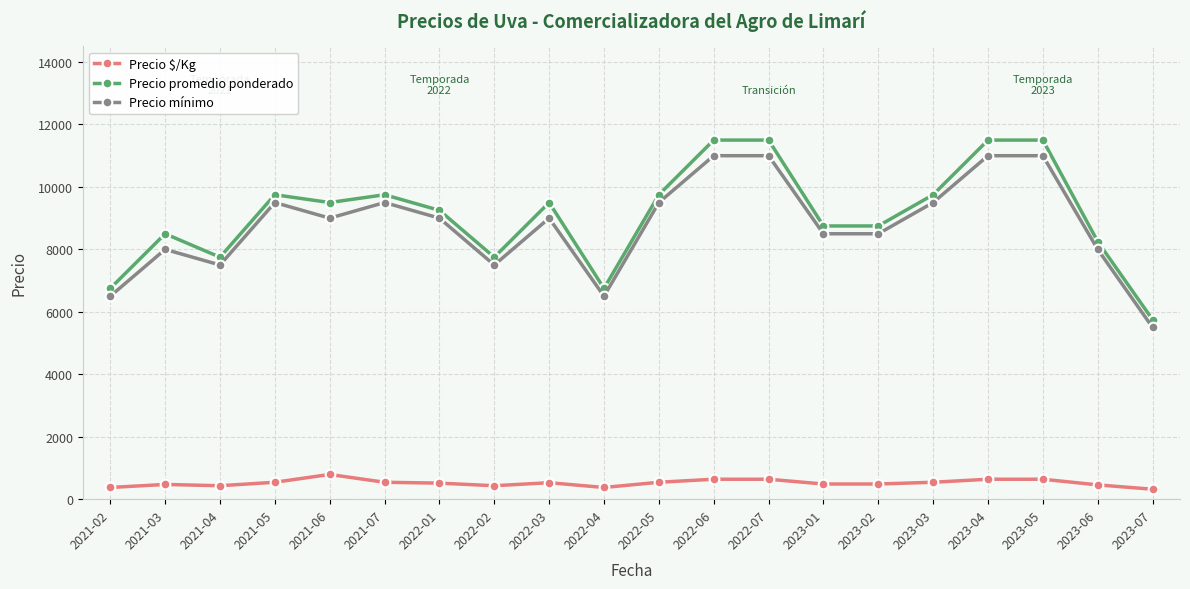

True or false: Precio mínimo and Precio $/Kg intersect in this chart.

False